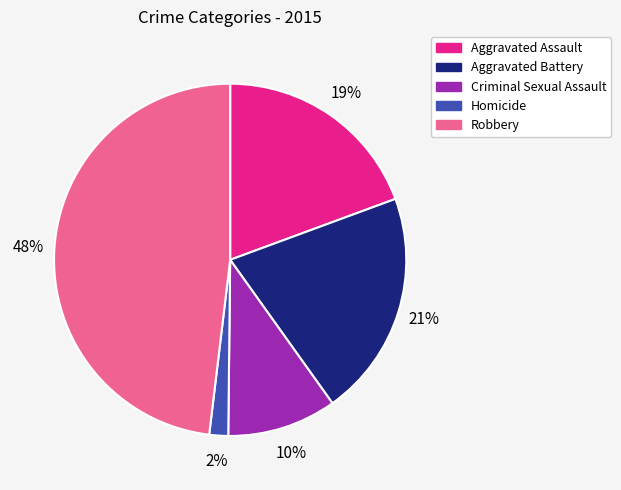

To the nearest percent, what is the difference between the largest and smallest slice percentages?

46%